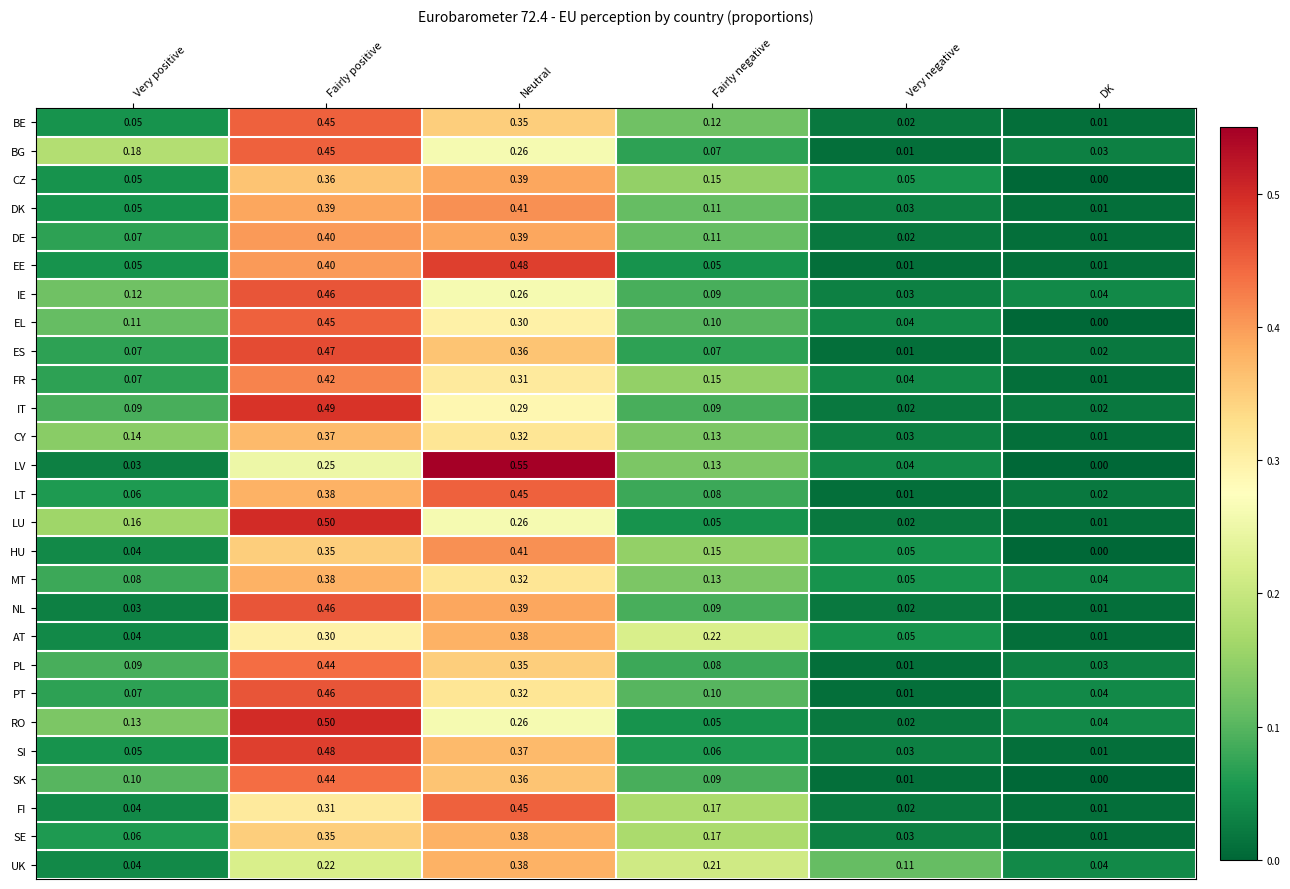

Which category has the highest value in the HU series?

Neutral